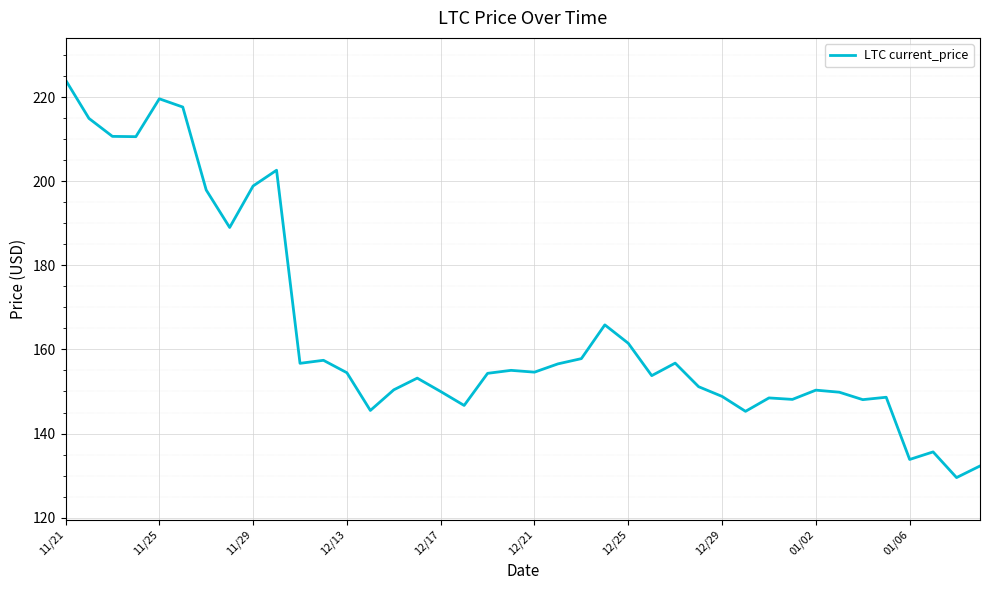

What is the minimum value shown in the chart?

129.5